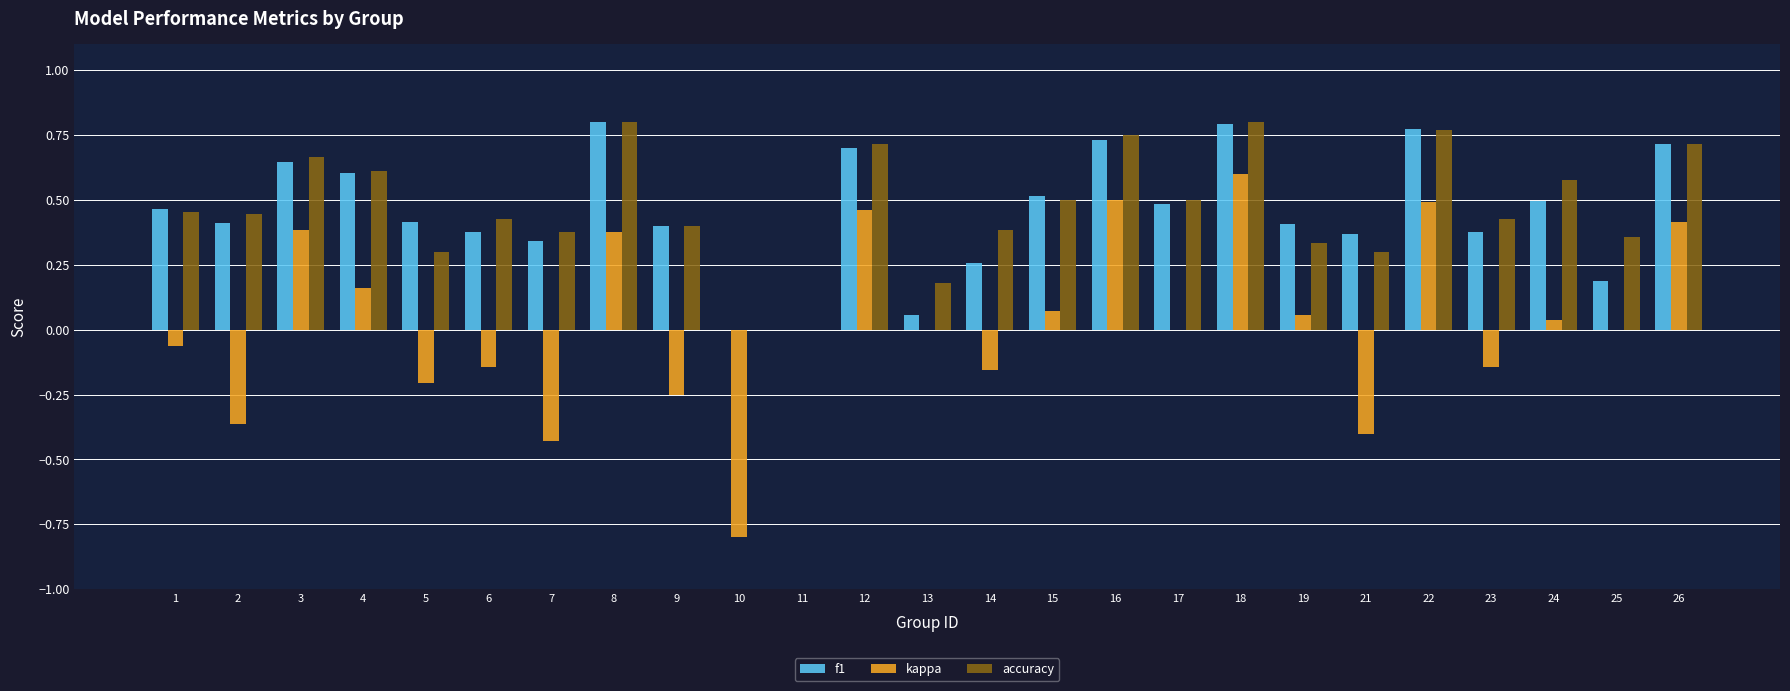

The accuracy series shows 0.3 at 3. True or false?

False